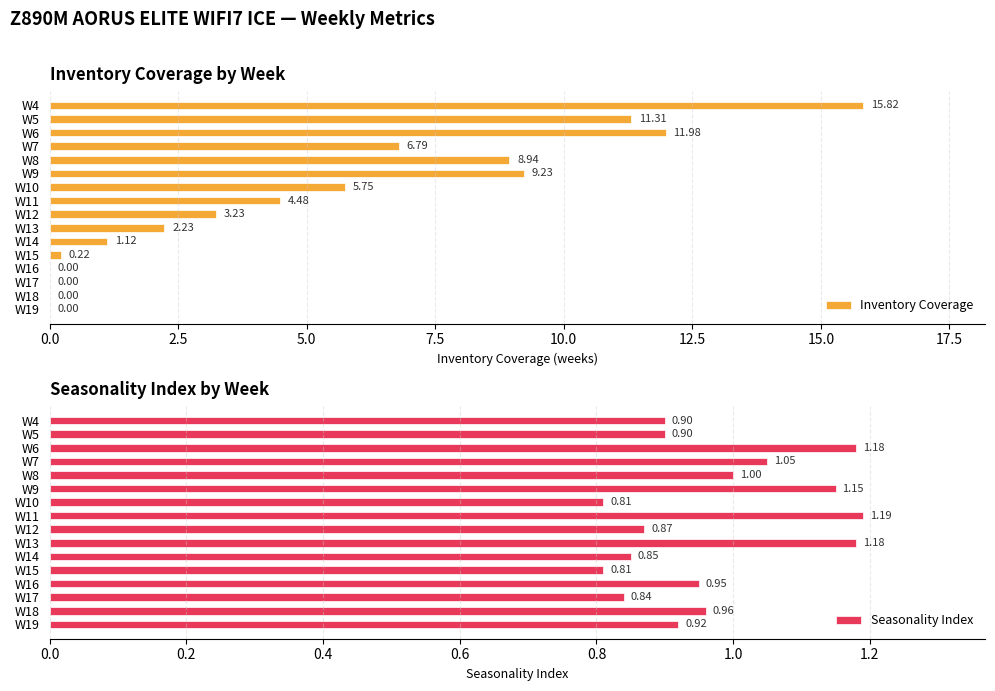

Reading right to left, transcribe all the data shown in this chart.

Inventory Coverage: 0.0	0.0	0.0	0.0	0.2	1.1	2.2	3.2	4.5	5.8	9.2	8.9	6.8	12.0	11.3	15.8
Seasonality Index: 0.9	1.0	0.8	0.9	0.8	0.8	1.2	0.9	1.2	0.8	1.1	1.0	1.1	1.2	0.9	0.9